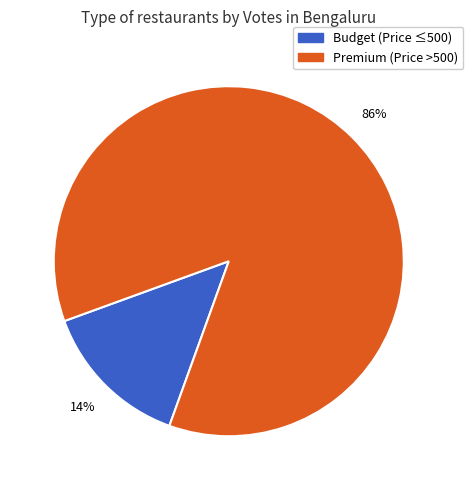

To the nearest percent, what is the average slice percentage?

50%